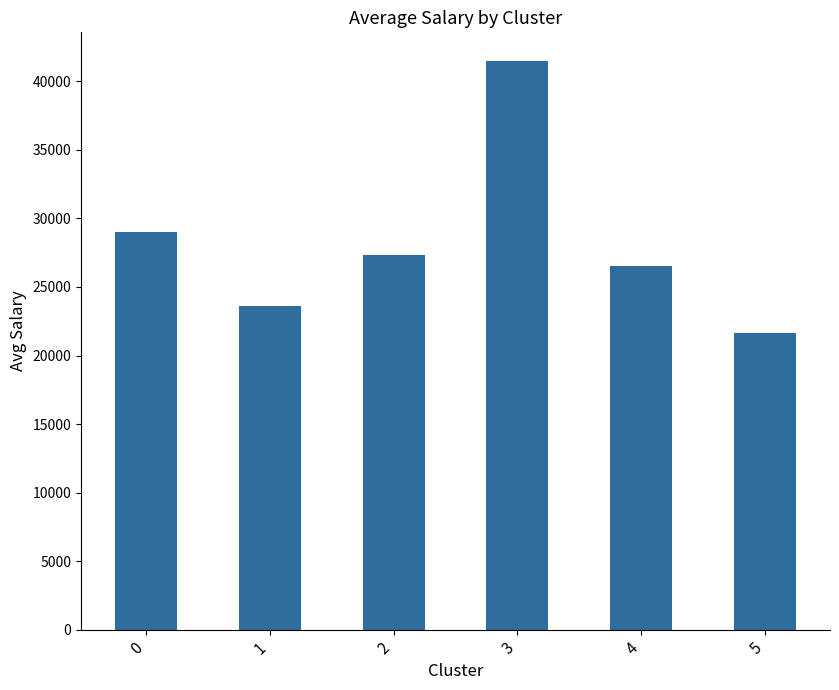

What is the difference between the maximum and minimum values?

19829.9